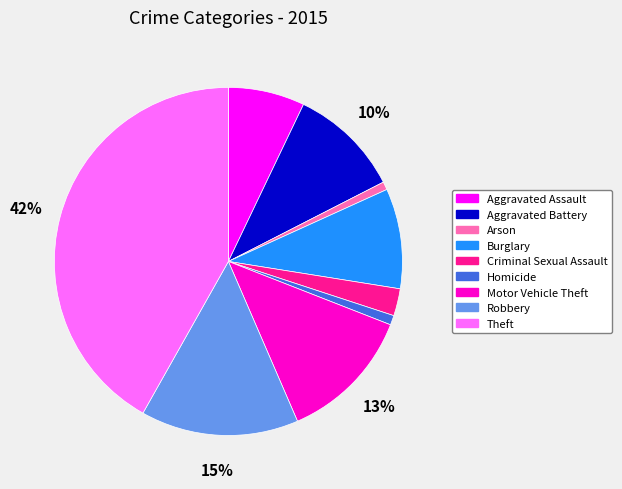

Is it true that Homicide is 1% of the pie?

True